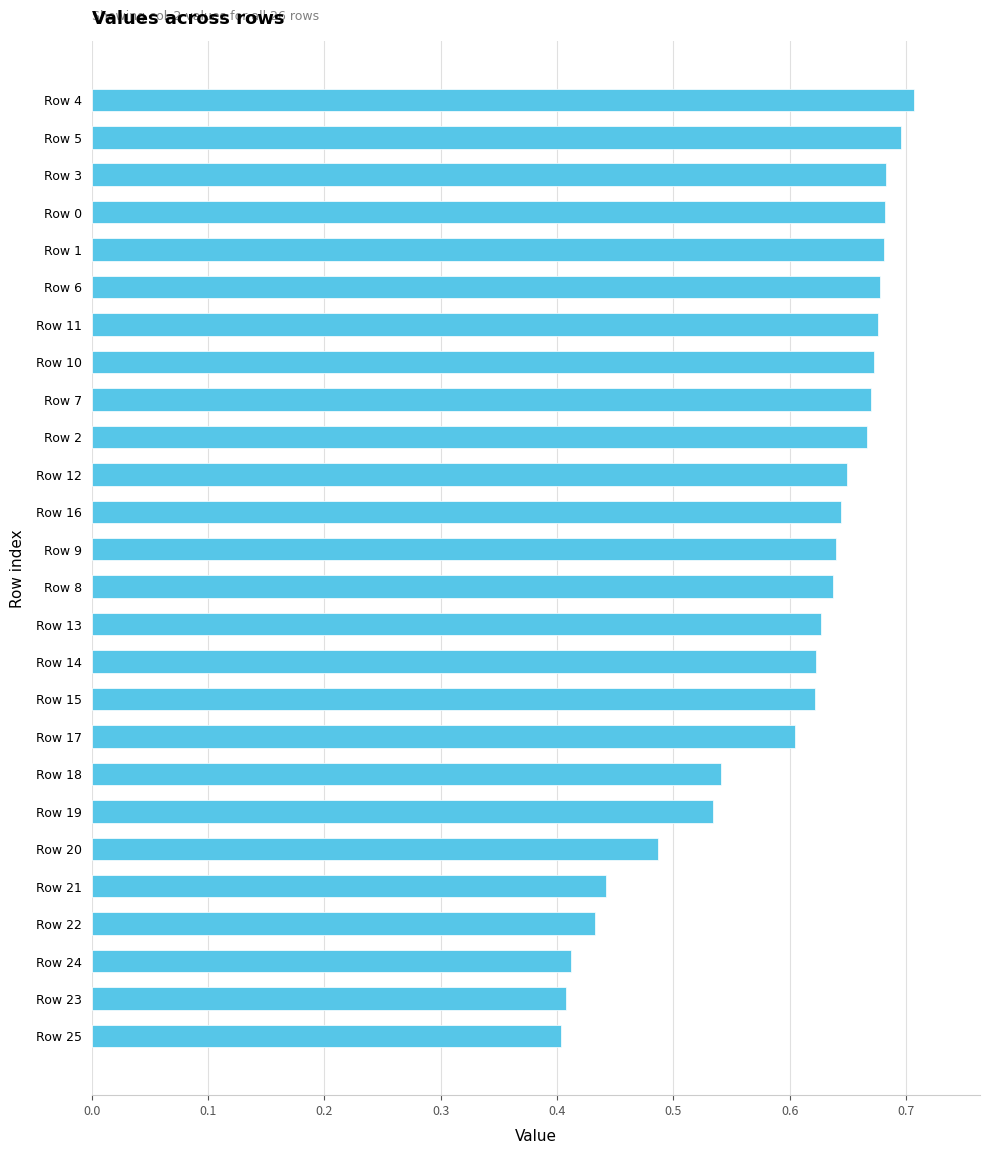

Which has a higher value, Row 19 or Row 0?

Row 0